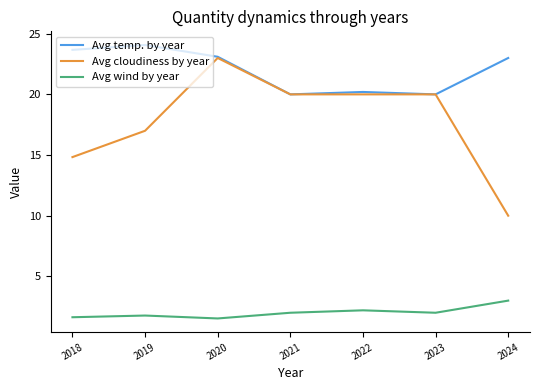

List the series in order of their overall mean, highest first.

Avg temp. by year, Avg cloudiness by year, Avg wind by year